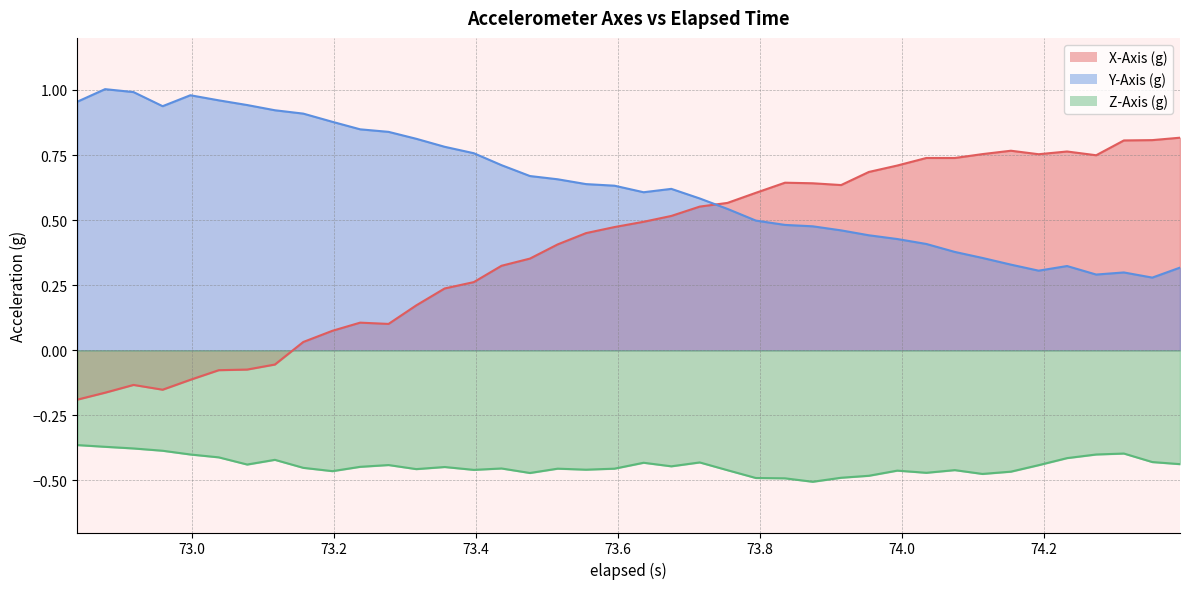

True or false: X-Axis (g) and Z-Axis (g) cross at least once.

False